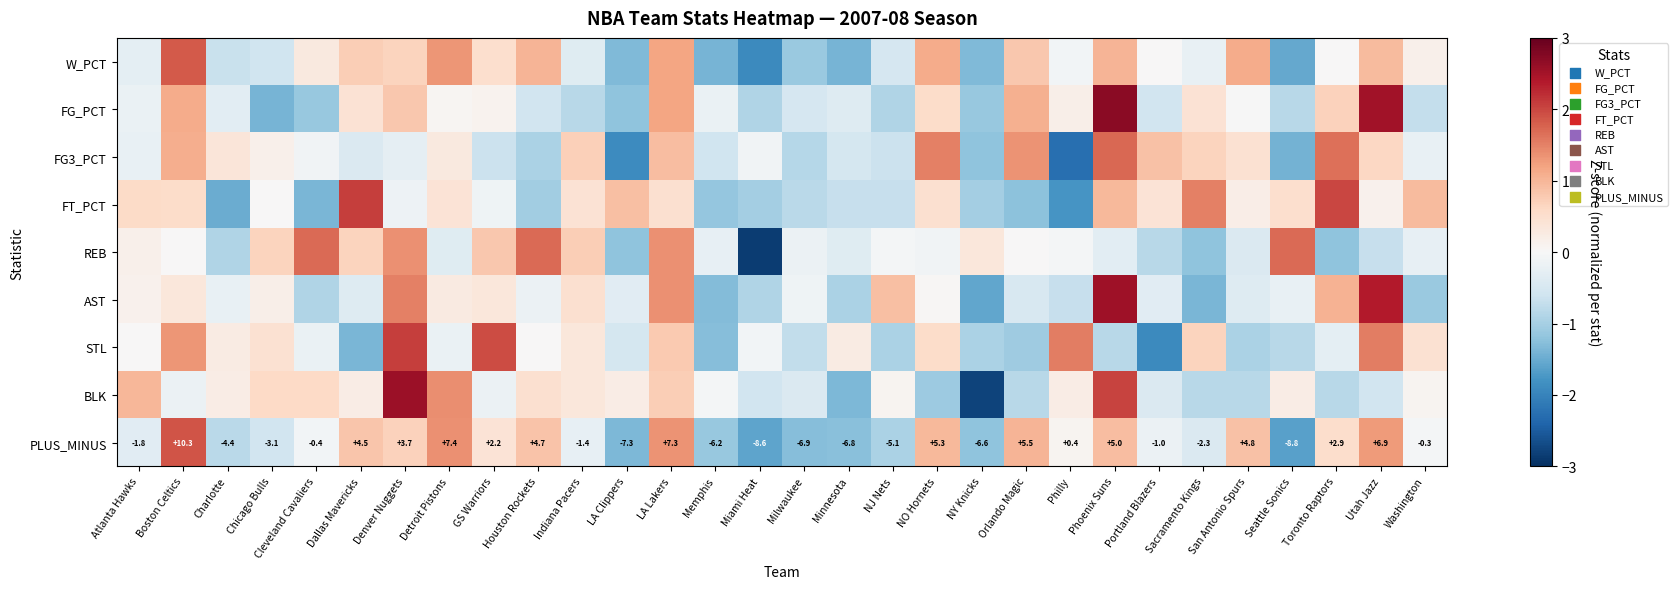

List the labels in order of PLUS_MINUS value, largest first.

Boston Celtics, Detroit Pistons, LA Lakers, Utah Jazz, Orlando Magic, NO Hornets, Phoenix Suns, San Antonio Spurs, Houston Rockets, Dallas Mavericks, Denver Nuggets, Toronto Raptors, GS Warriors, Philly, Washington, Cleveland Cavaliers, Portland Blazers, Indiana Pacers, Atlanta Hawks, Sacramento Kings, Chicago Bulls, Charlotte, NJ Nets, Memphis, NY Knicks, Minnesota, Milwaukee, LA Clippers, Miami Heat, Seattle Sonics